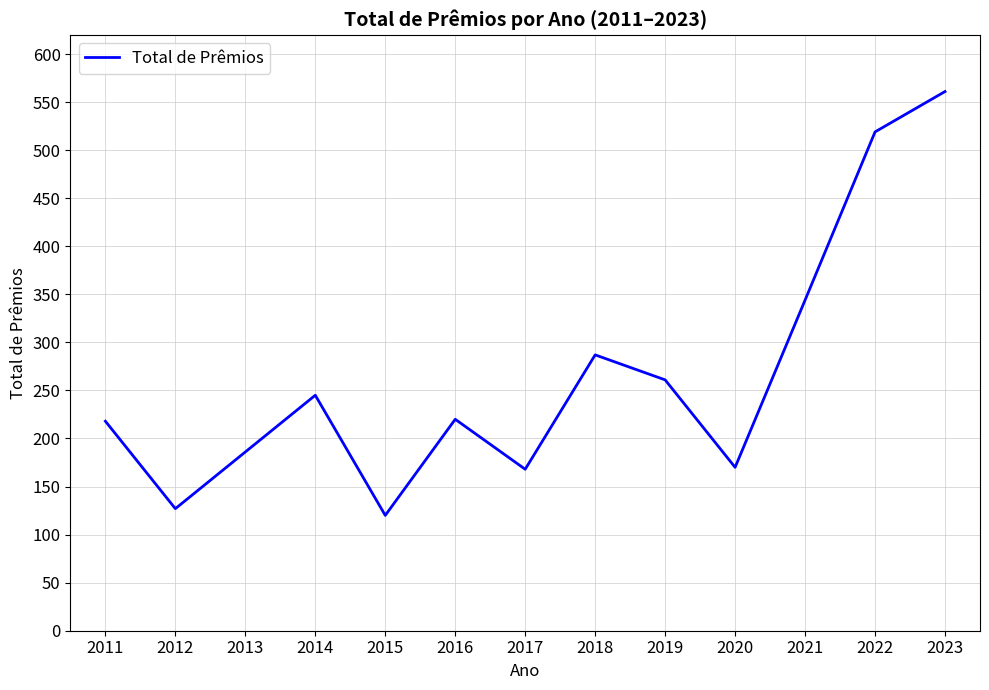

Approximately how many times larger is the value at 2014 compared to 2020?

1.4